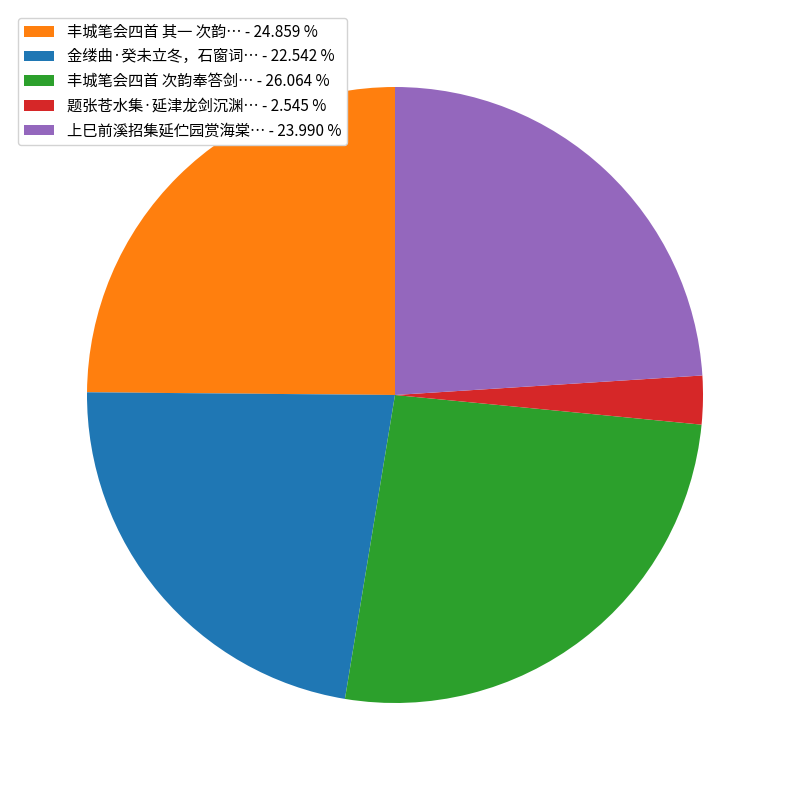

Rank the categories by value from lowest to highest.

题张苍水集·延津龙剑沉渊… - 2.545 %, 金缕曲·癸未立冬，石窗词… - 22.542 %, 上巳前溪招集延伫园赏海棠… - 23.990 %, 丰城笔会四首 其一 次韵… - 24.859 %, 丰城笔会四首 次韵奉答剑… - 26.064 %